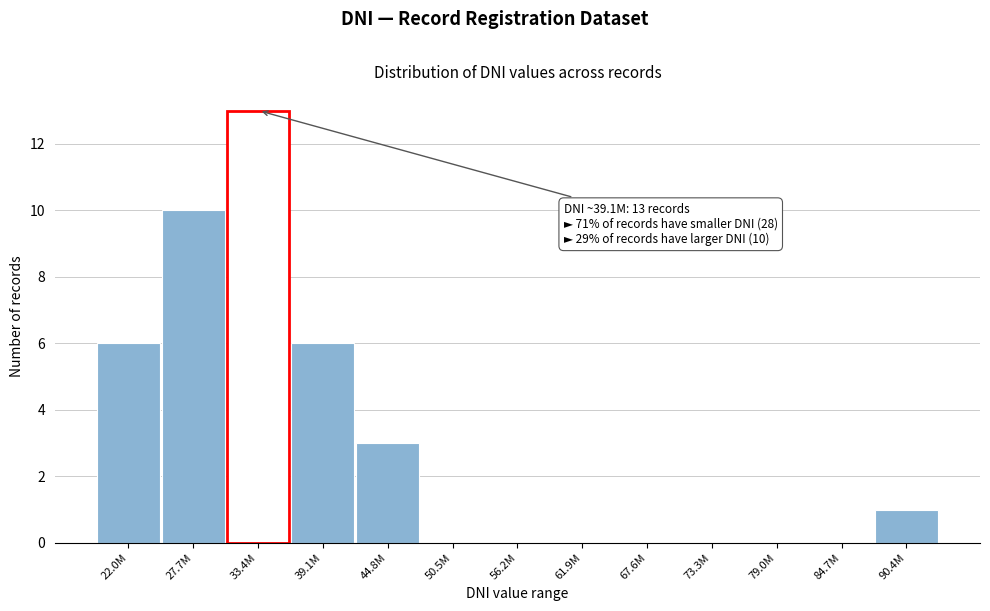

Reading left to right, extract all data points from this chart.

22.0M=6	27.7M=10	33.4M=13	39.1M=6	44.8M=3	50.5M=0	56.2M=0	61.9M=0	67.6M=0	73.3M=0	79.0M=0	84.7M=0	90.4M=1